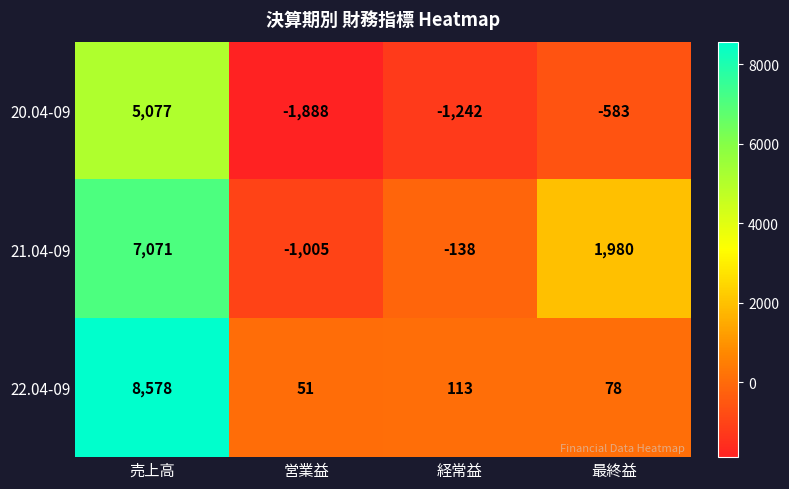

Rank the series by their maximum value, from highest to lowest.

22.04-09, 21.04-09, 20.04-09